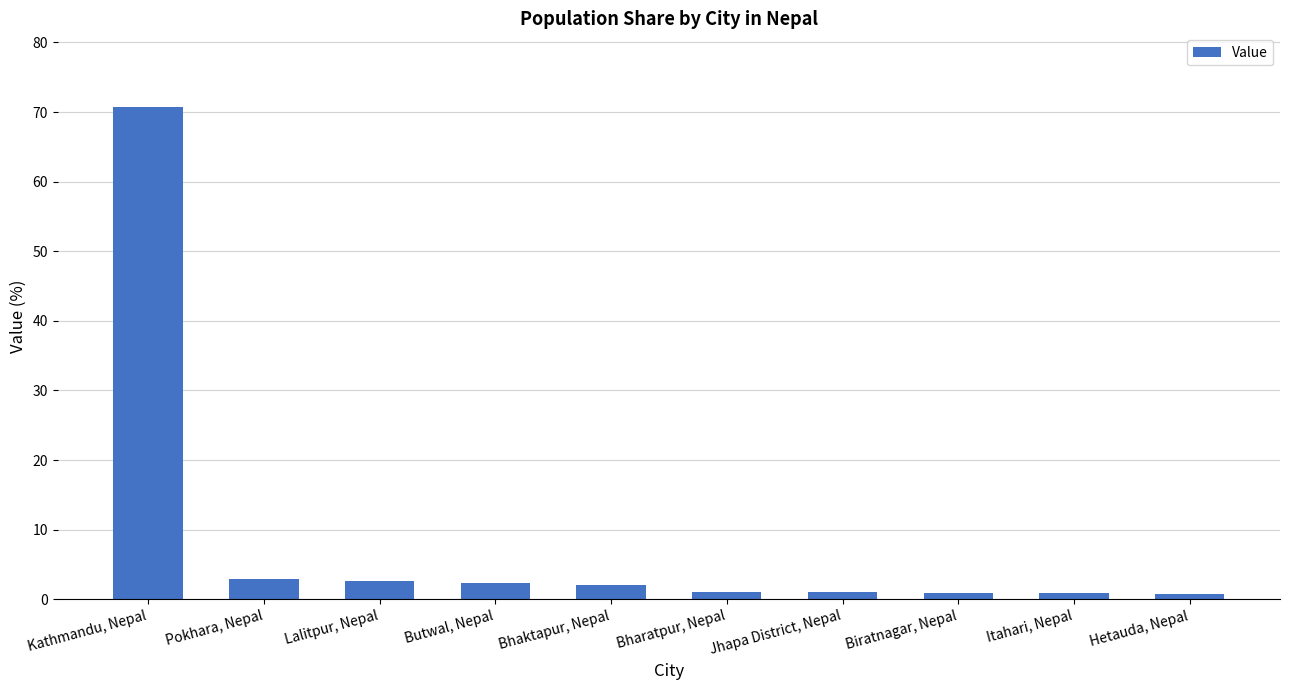

What is the value of the 2nd bar from the left?

2.9